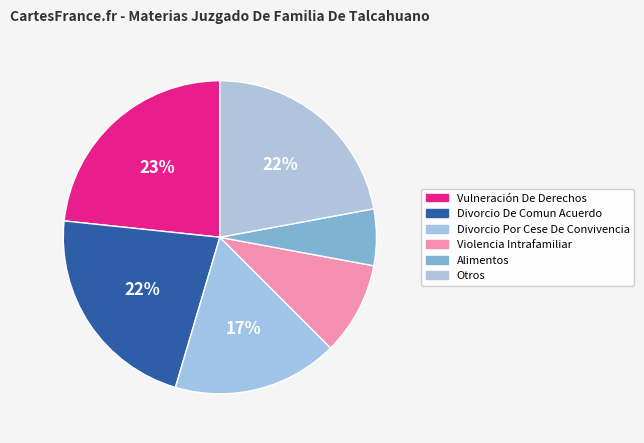

Count the number of slices in the pie.

6